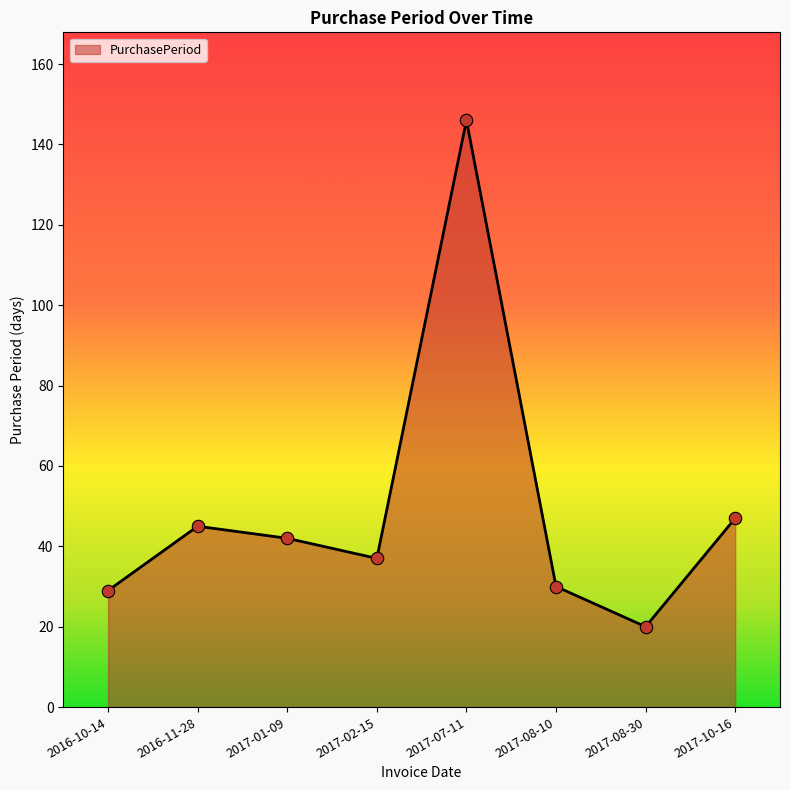

What is the change in value from 2016-10-14 to 2016-11-28?

+16